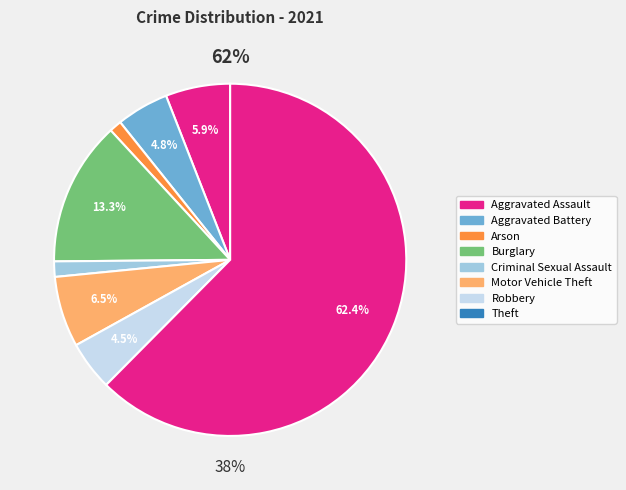

Is Motor Vehicle Theft the majority of the pie?

No